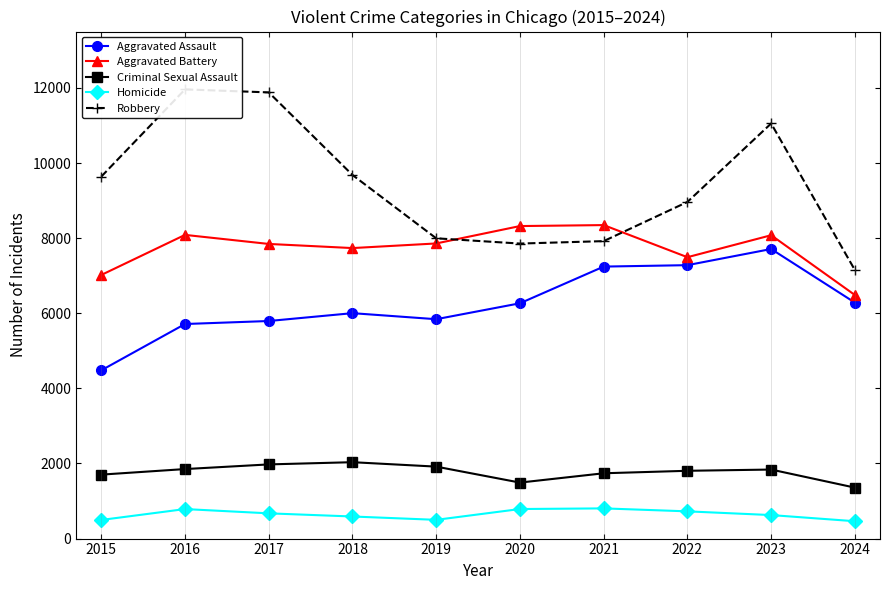

True or false: Aggravated Assault has a value of 10200 at 2020.

False